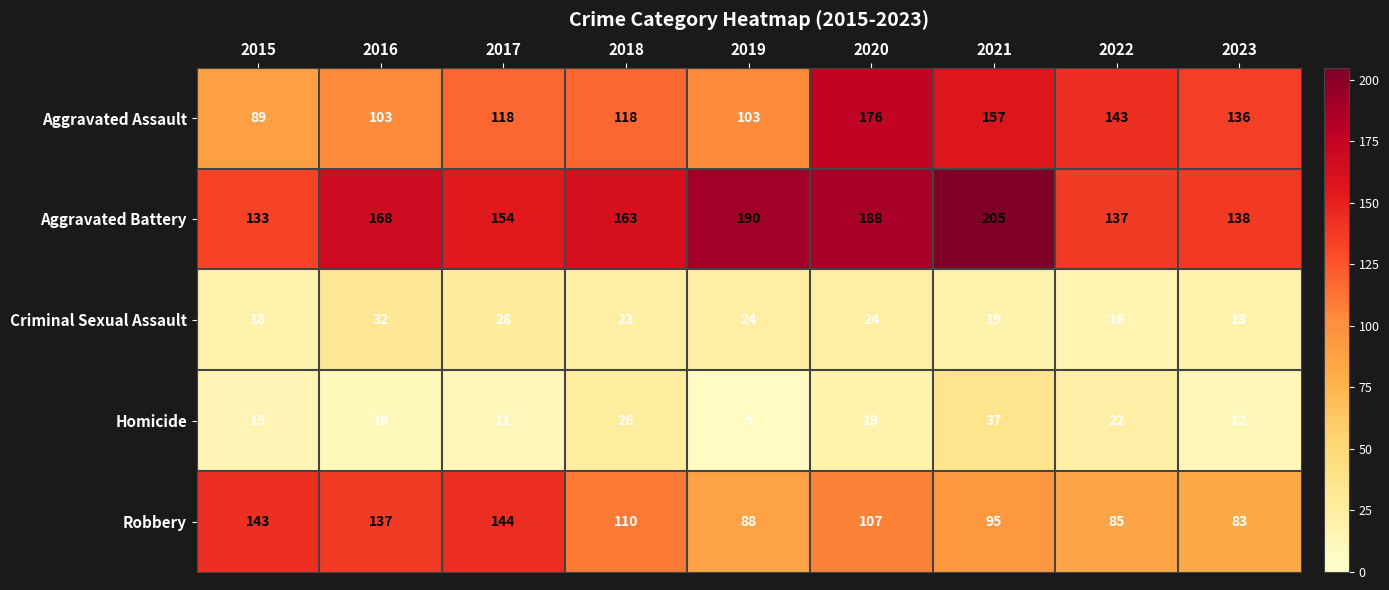

At how many categories does at least one series exceed 18?

9